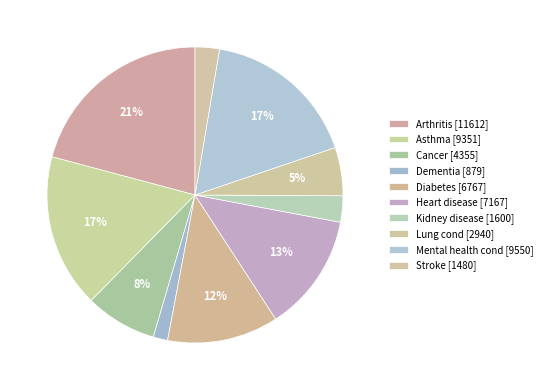

How many segments does this pie chart have?

10